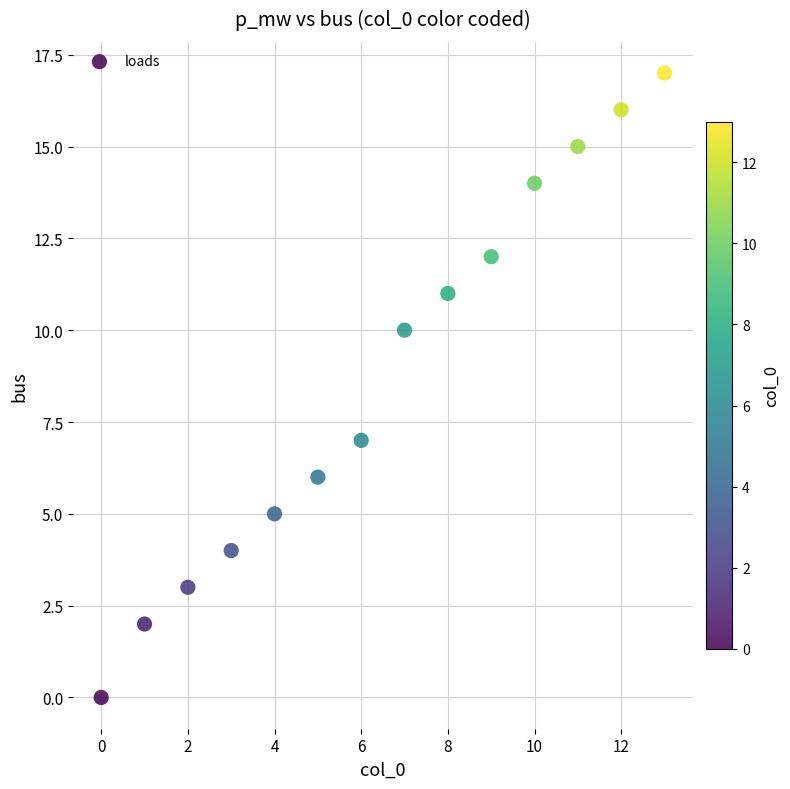

What Y value in the scatter plot is closest to 8?

7